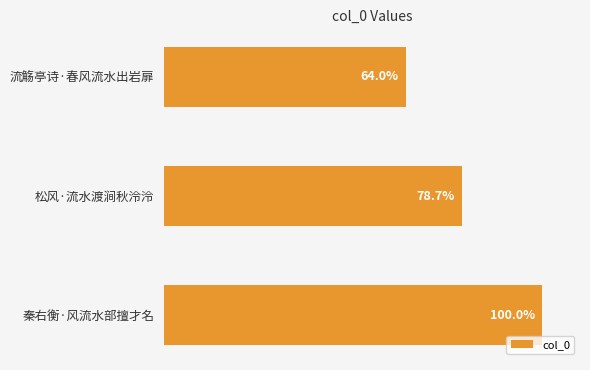

Are the bars horizontal?

Yes